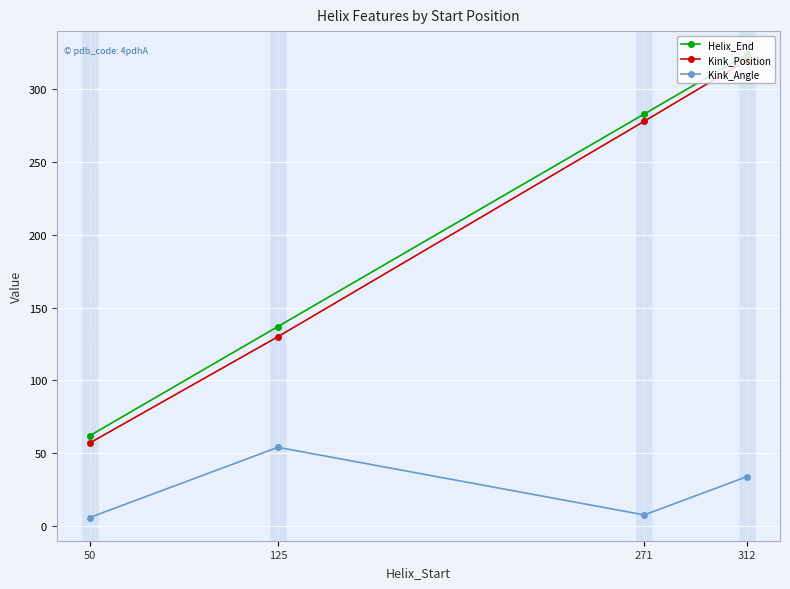

The Kink_Angle series shows 32.3 at 125. True or false?

False